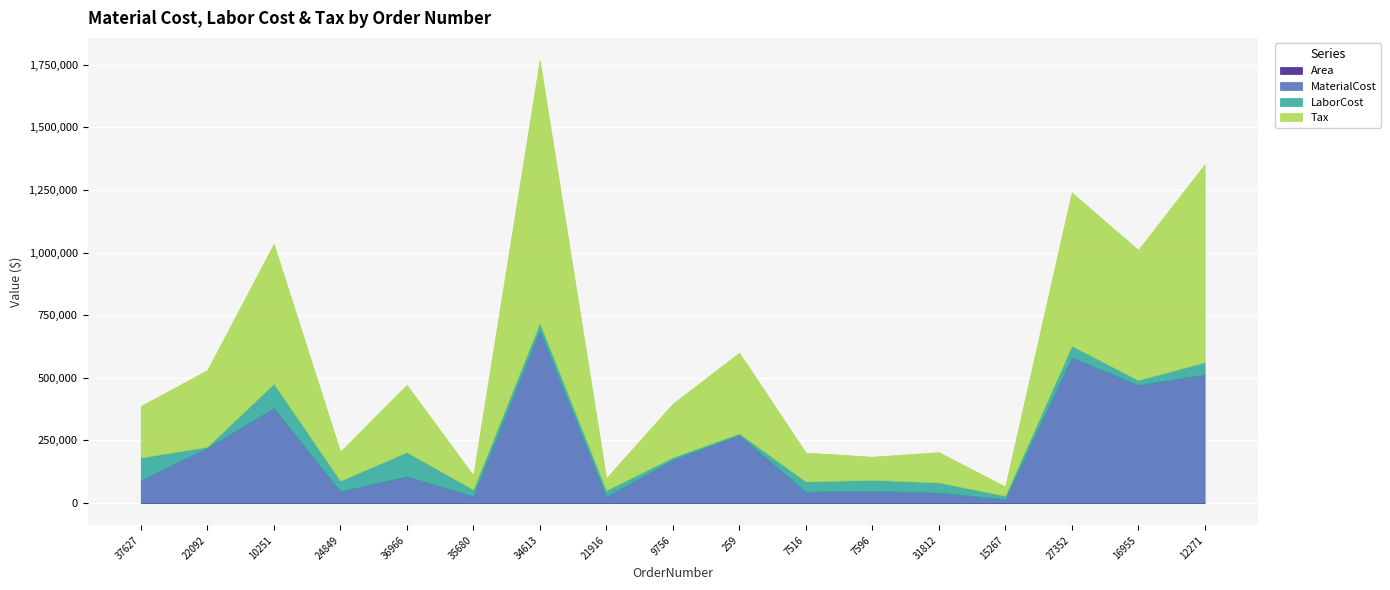

At which label does Tax reach its minimum?

15267